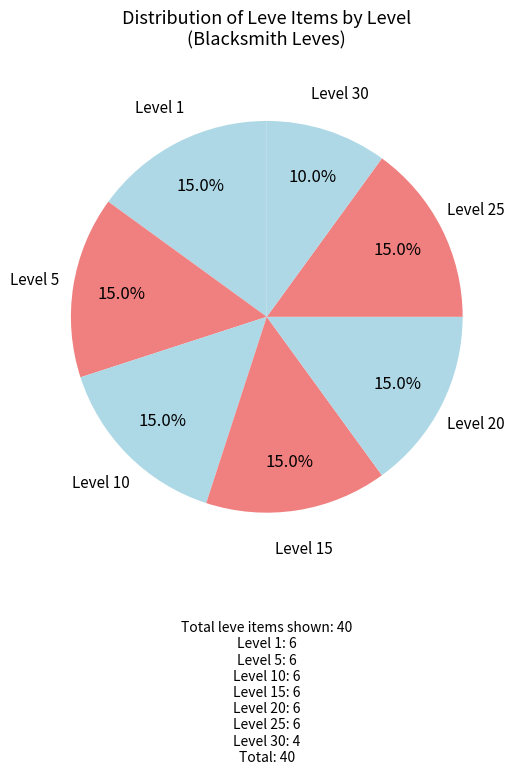

Is Level 1 the majority of the pie?

No